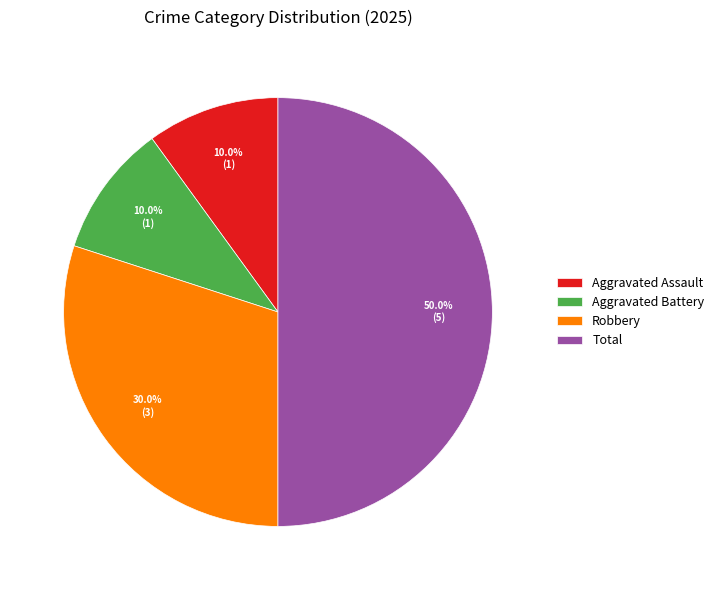

To the nearest percent, what percentage of the pie is Robbery?

30%